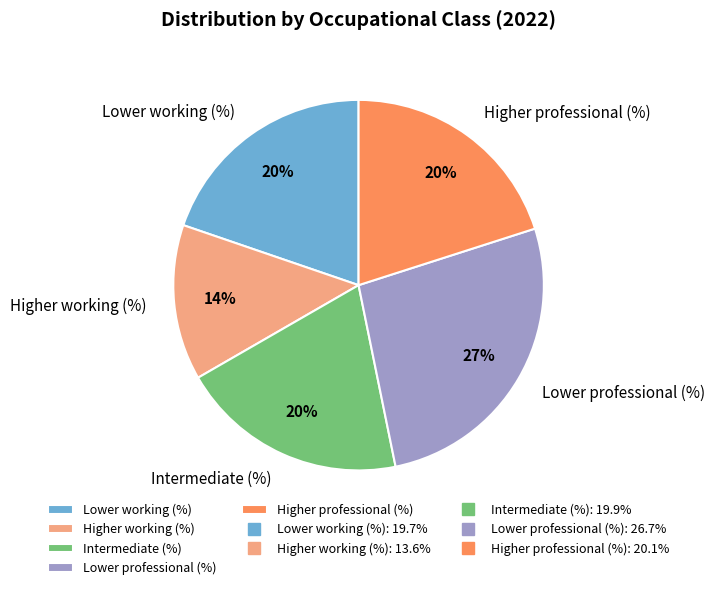

To the nearest percent, what portion does Lower working (%) represent?

20%